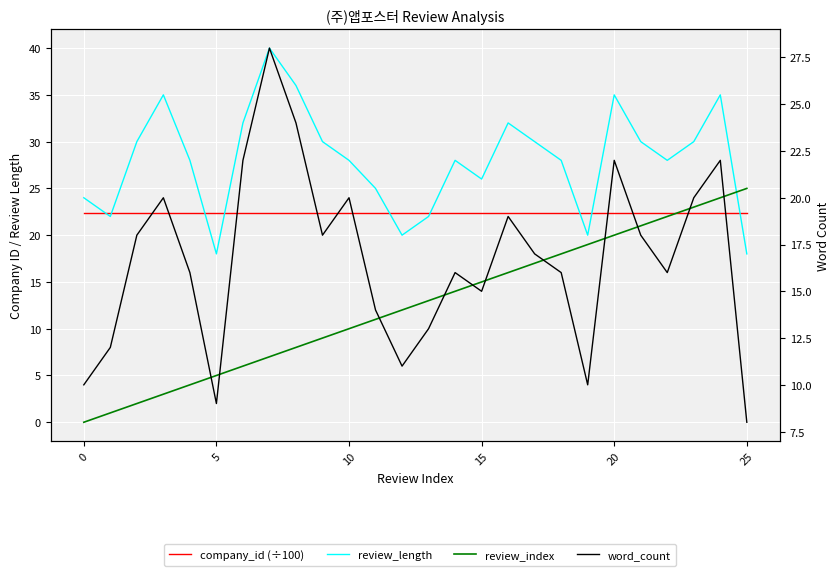

What is the maximum value for review_index?

25.0